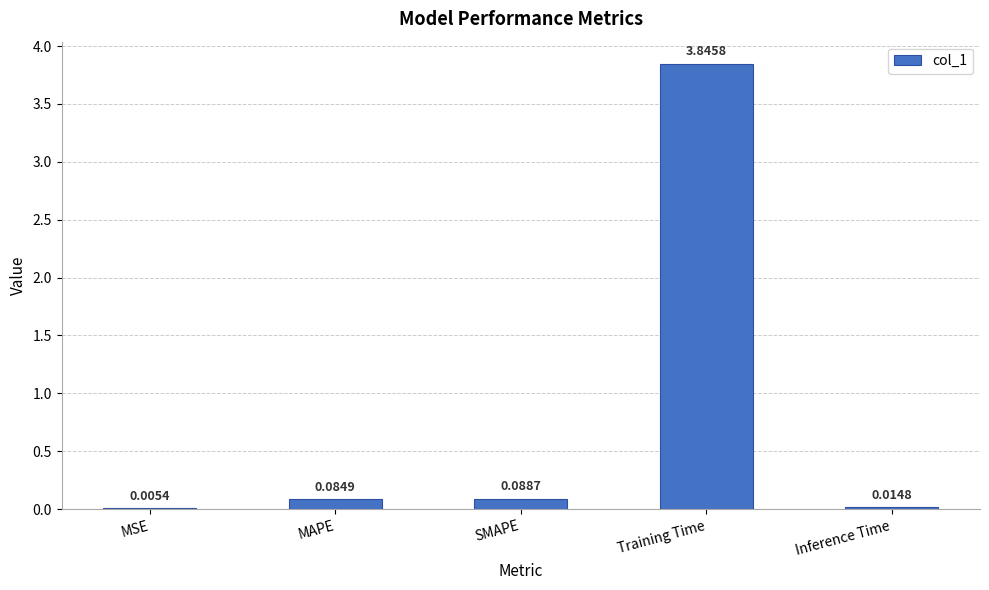

What is the change in value from SMAPE to Inference Time?

-0.1